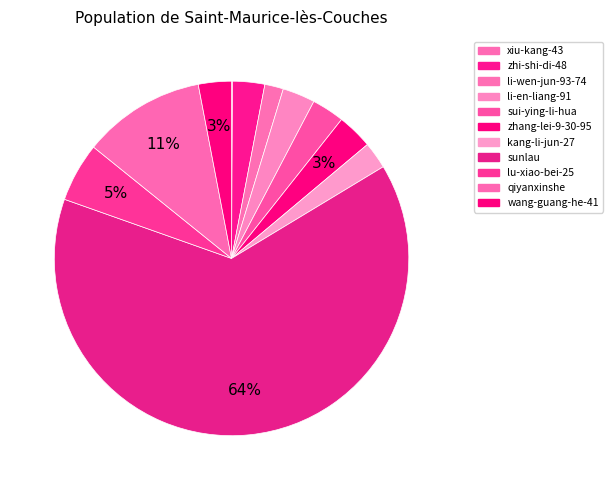

How many segments does this pie chart have?

11